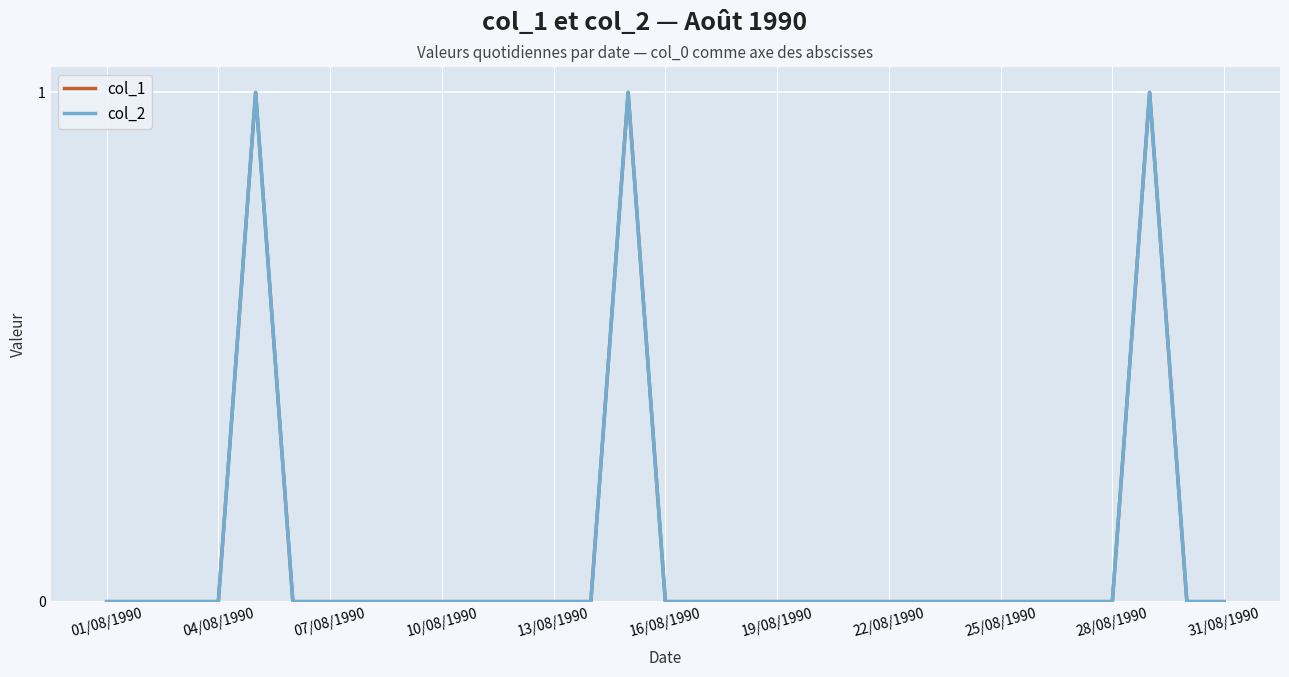

Does the chart display data point markers on the line(s)?

No